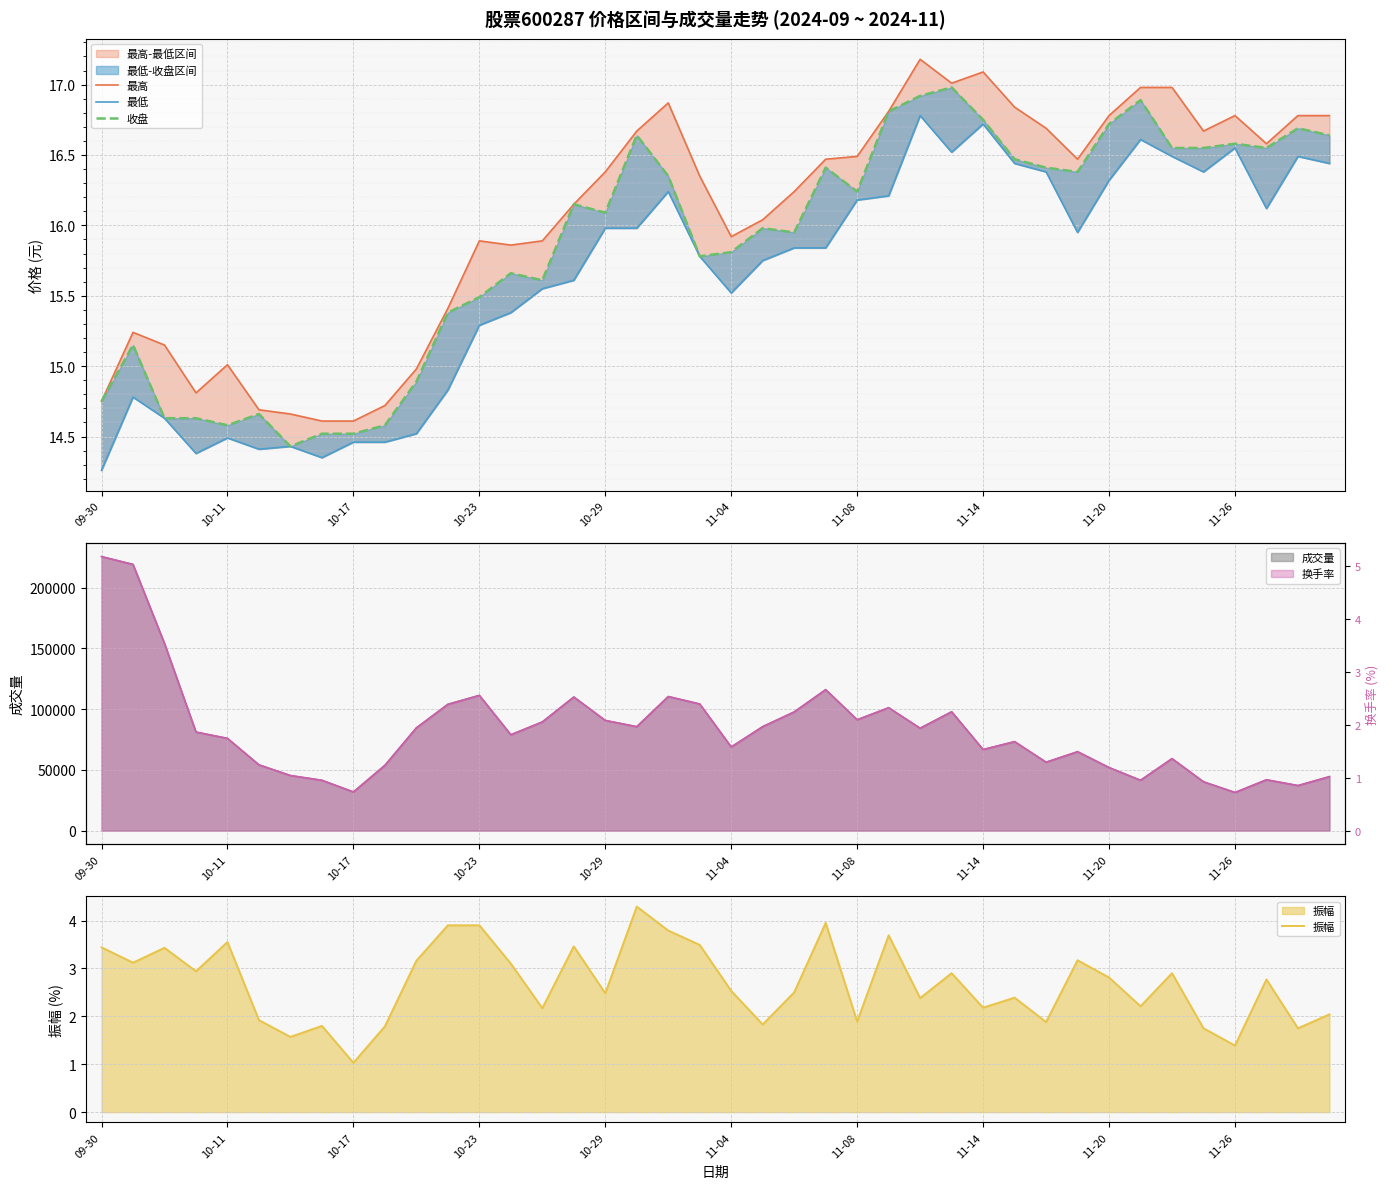

Which series has the widest spread of values?

换手率